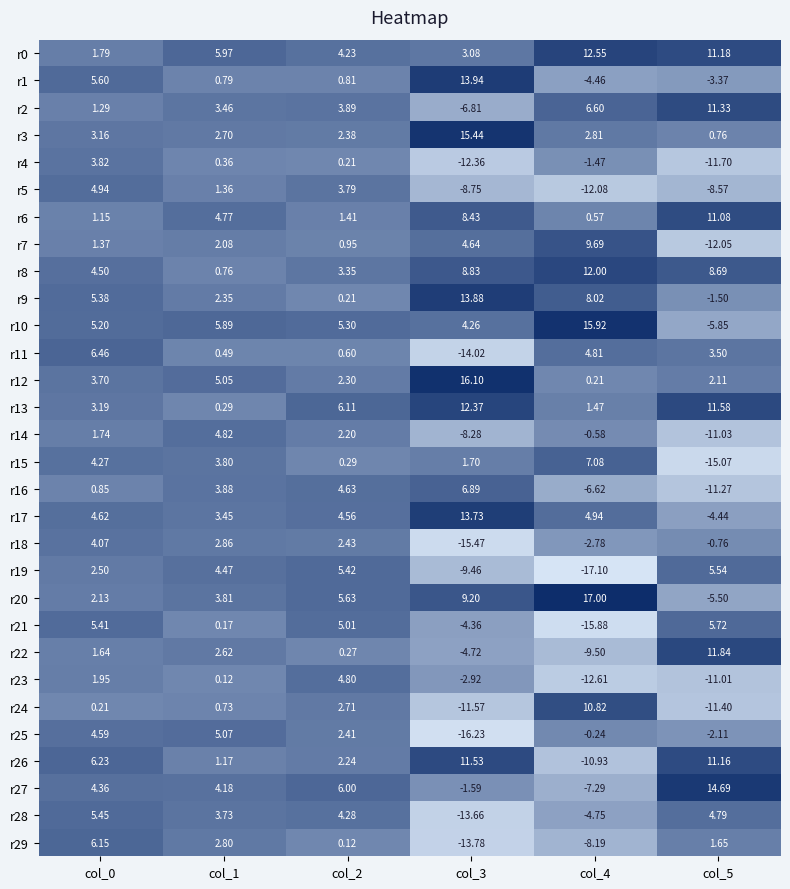

Count the number of data series in this chart.

30